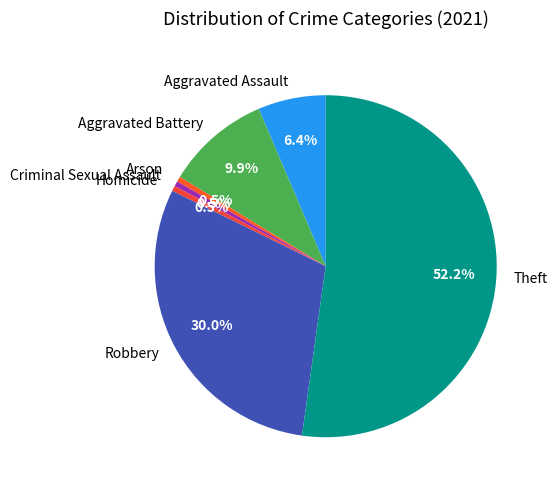

Count the number of slices in the pie.

7